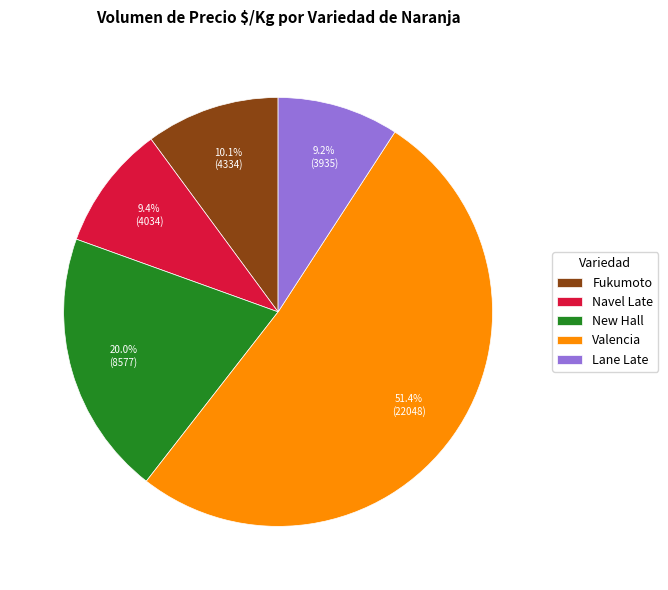

Is there any slice that represents more than half of the pie?

Yes